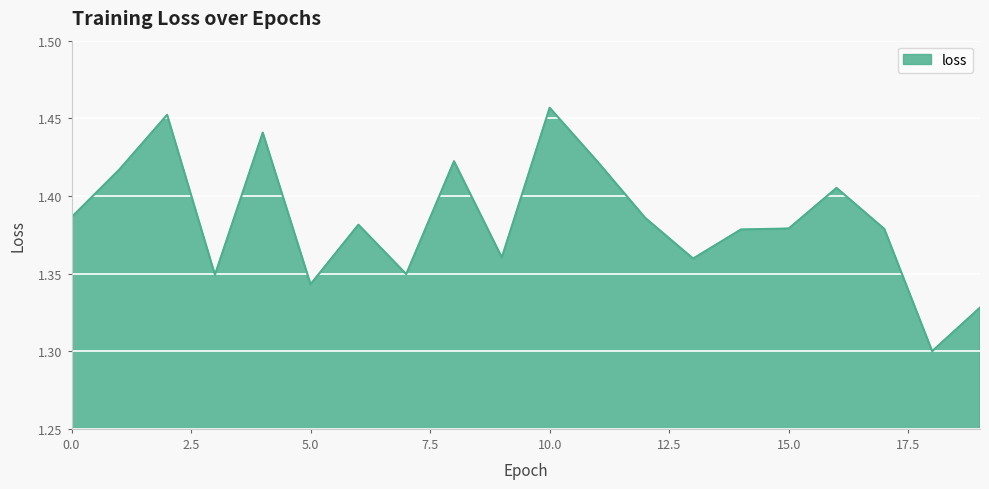

What is the maximum value shown in the chart?

1.5